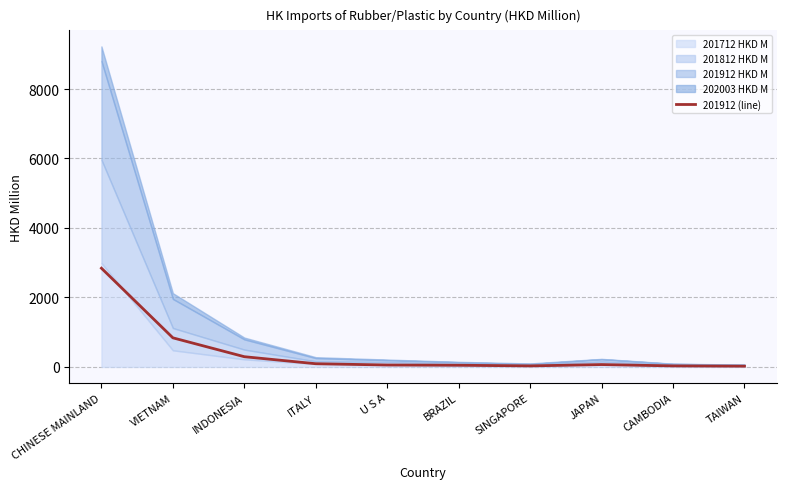

What is the approximate value at INDONESIA?

294.1